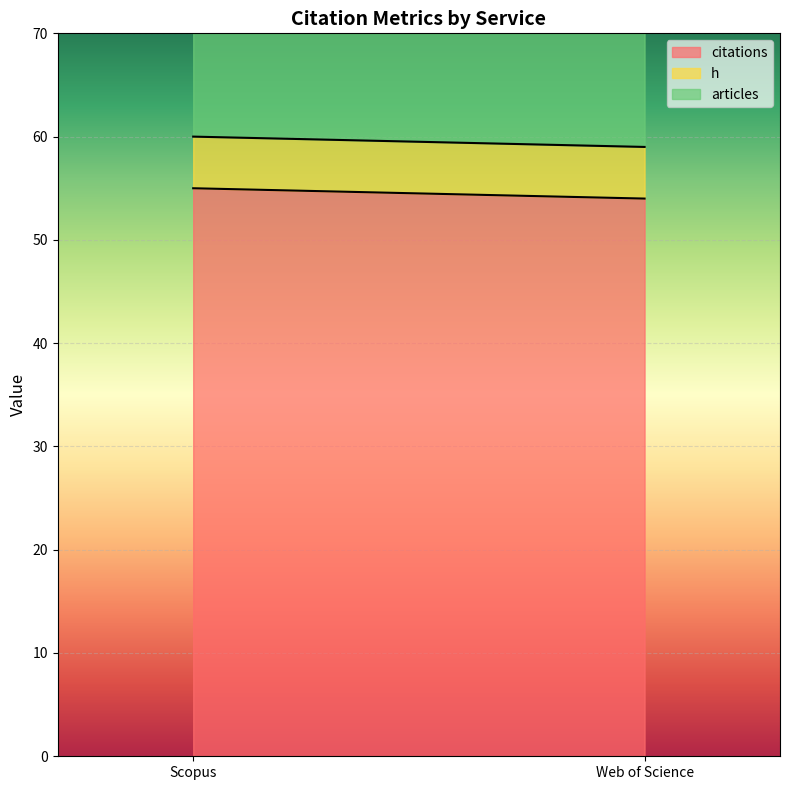

Which series changed the most between Scopus and Web of Science?

citations